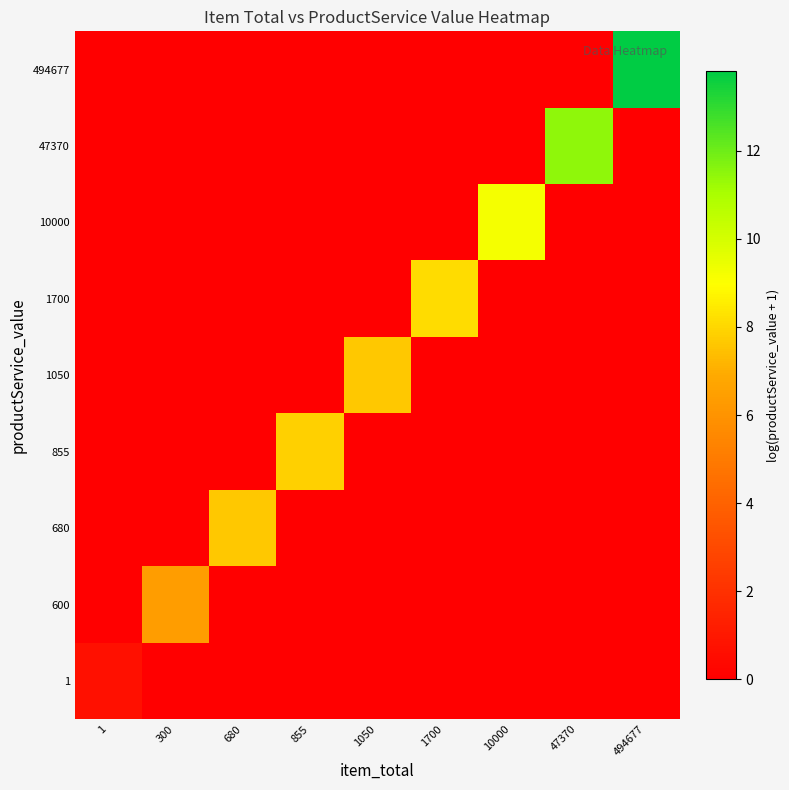

Reading right to left, list all the values displayed in this chart.

1: 494677=0.0	47370=0.0	10000=0.0	1700=0.0	1050=0.0	855=0.0	680=0.0	300=0.0	1=0.7
600: 494677=0.0	47370=0.0	10000=0.0	1700=0.0	1050=0.0	855=0.0	680=0.0	300=6.4	1=0.0
680: 494677=0.0	47370=0.0	10000=0.0	1700=0.0	1050=0.0	855=0.0	680=7.6	300=0.0	1=0.0
855: 494677=0.0	47370=0.0	10000=0.0	1700=0.0	1050=0.0	855=7.9	680=0.0	300=0.0	1=0.0
1050: 494677=0.0	47370=0.0	10000=0.0	1700=0.0	1050=7.7	855=0.0	680=0.0	300=0.0	1=0.0
1700: 494677=0.0	47370=0.0	10000=0.0	1700=8.1	1050=0.0	855=0.0	680=0.0	300=0.0	1=0.0
10000: 494677=0.0	47370=0.0	10000=9.2	1700=0.0	1050=0.0	855=0.0	680=0.0	300=0.0	1=0.0
47370: 494677=0.0	47370=11.5	10000=0.0	1700=0.0	1050=0.0	855=0.0	680=0.0	300=0.0	1=0.0
494677: 494677=13.8	47370=0.0	10000=0.0	1700=0.0	1050=0.0	855=0.0	680=0.0	300=0.0	1=0.0